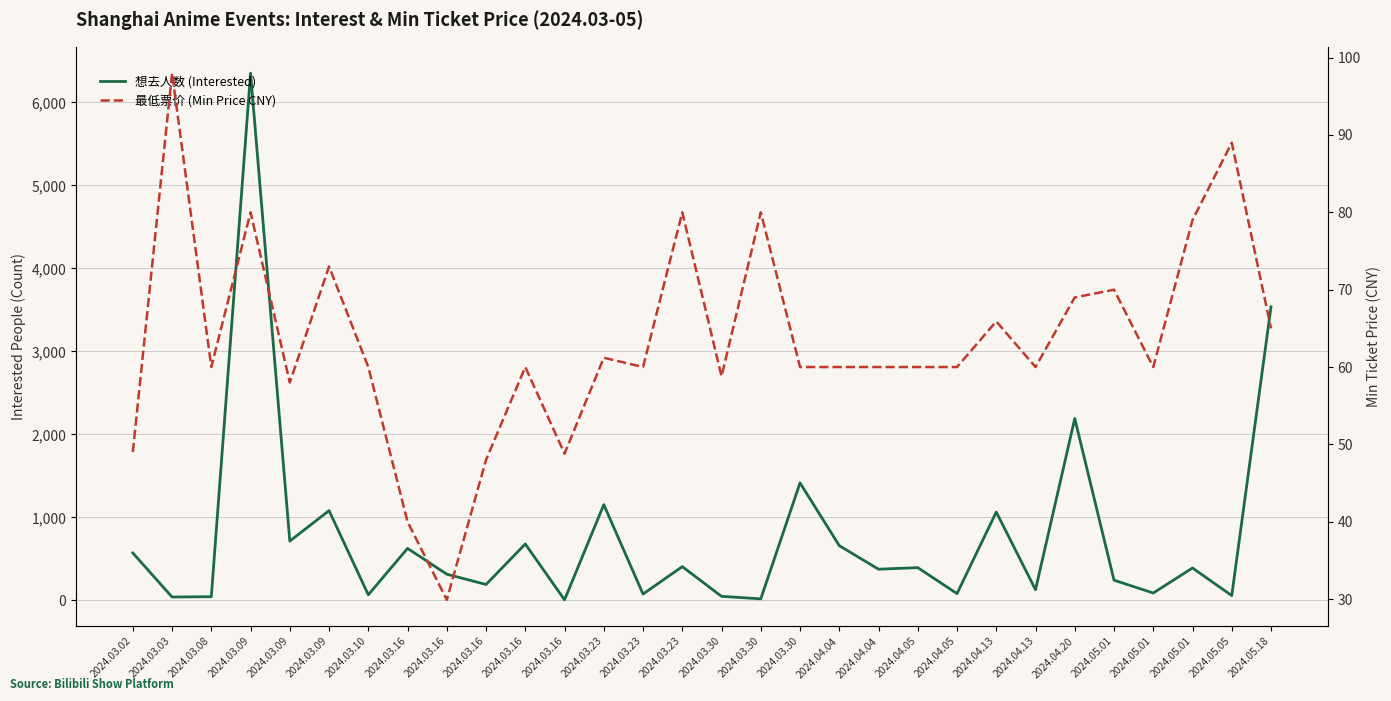

At which label does 最低票价 (Min Price CNY) first exceed 60?

2024.03.03